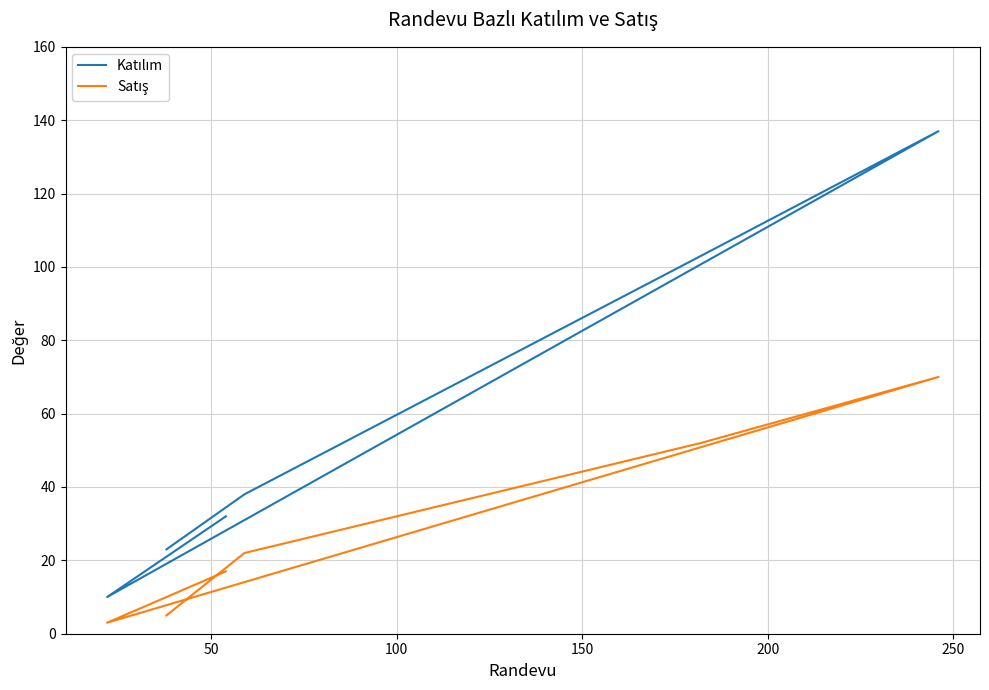

Is the value of Katılım at 0 greater than the value of Satış at 250?

Yes